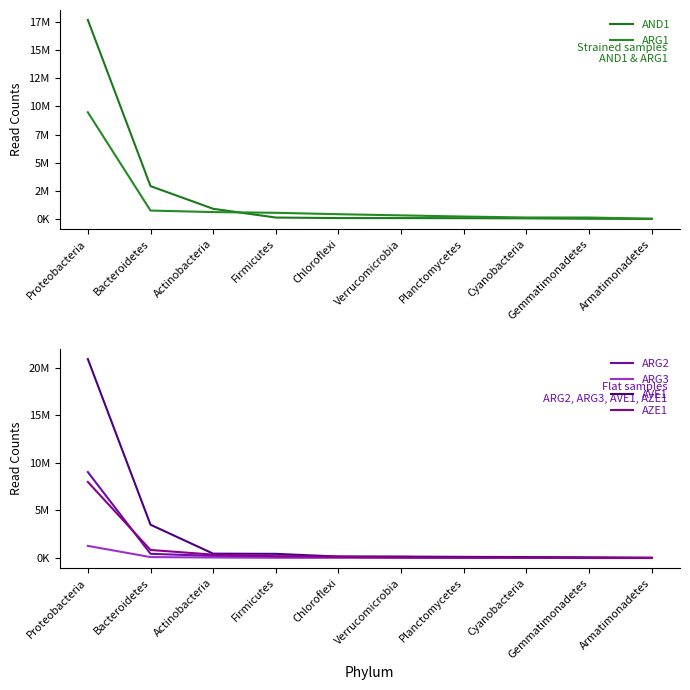

Reading left to right, list all the values displayed in this chart.

AND1: 17665201	2929748	919766	142522	96575	94171	87822	71036	35661	20468
ARG1: 9476876	762673	628224	564119	439637	335797	230865	147660	144231	45282
ARG2: 9035949	451134	228822	181242	152074	124940	61573	54511	37696	23542
ARG3: 1282024	106888	63383	32109	28910	28499	26397	24463	7805	6646
AVE1: 20902674	3507807	466237	447222	160478	160059	130966	106780	68019	33417
AZE1: 7999856	854493	363455	190441	134824	61467	46260	39051	24123	12074